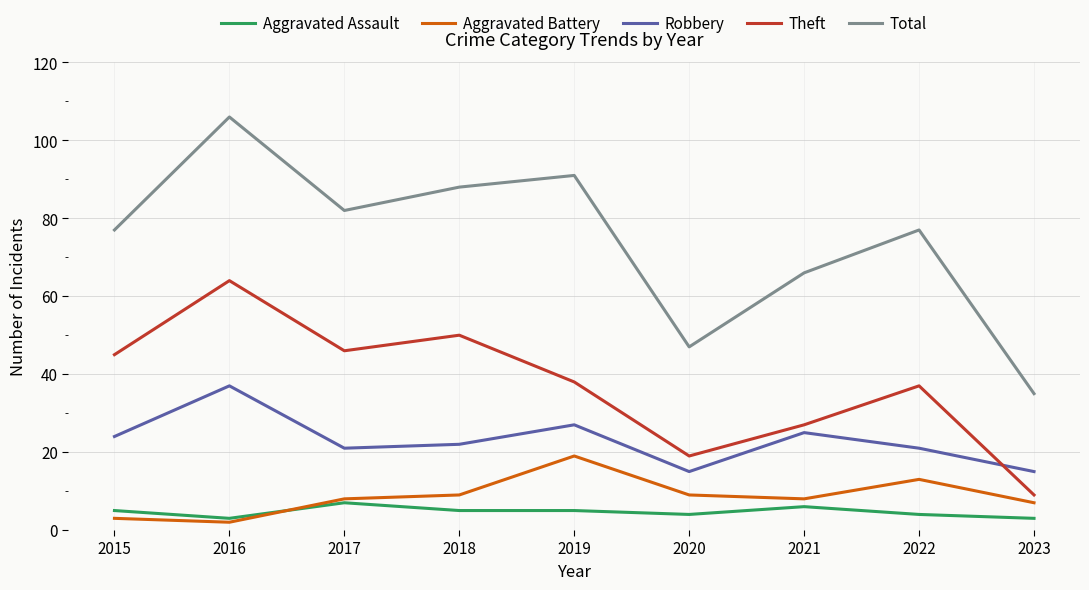

What is the difference between the highest and lowest values at 2020?

43